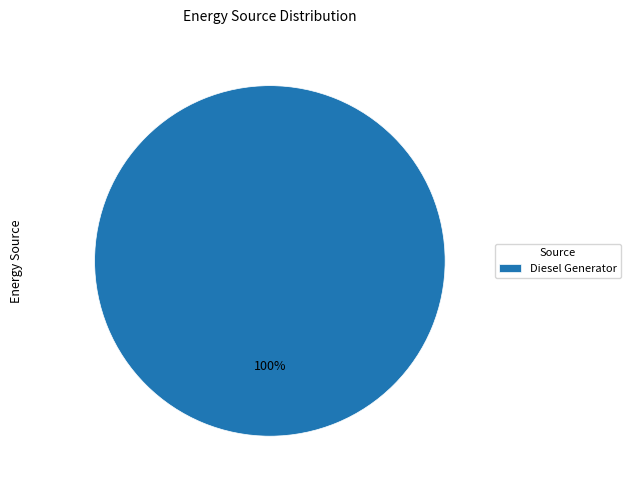

Rank the categories by value from highest to lowest.

Diesel Generator